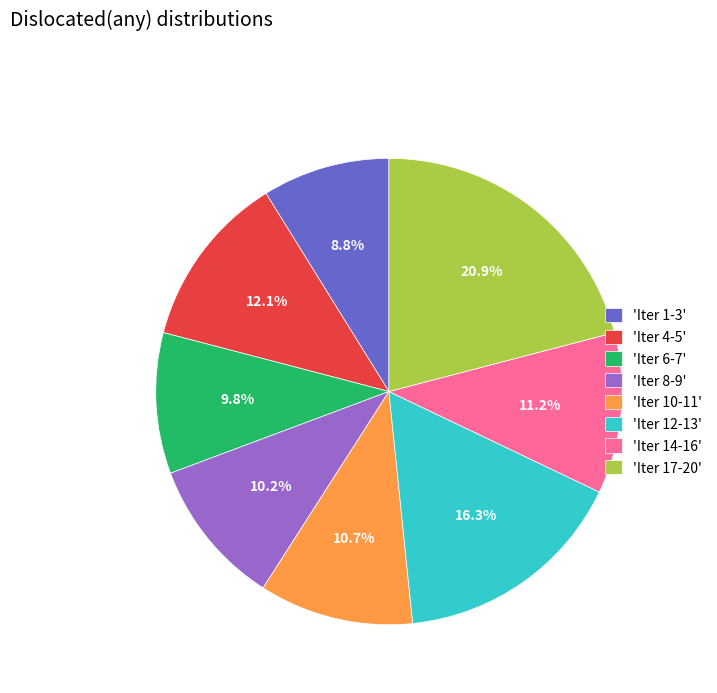

Is there any slice that represents more than half of the pie?

No